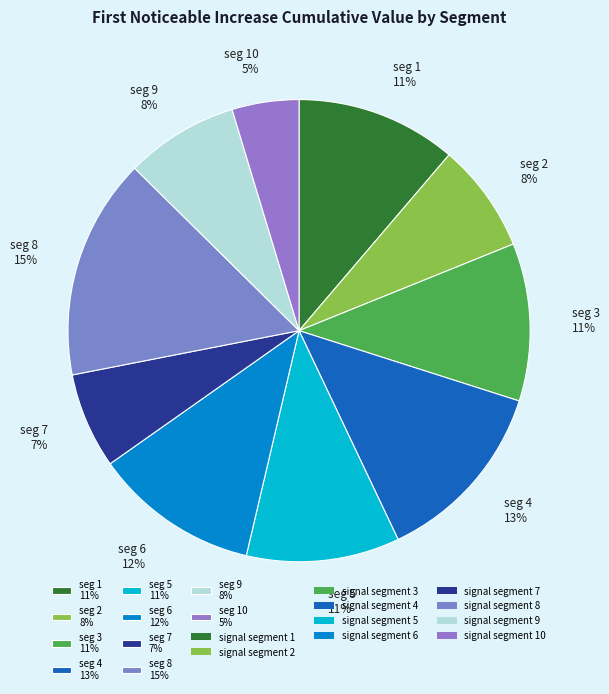

Which has a higher value, seg 9 8% or seg 4 13%?

seg 4 13%